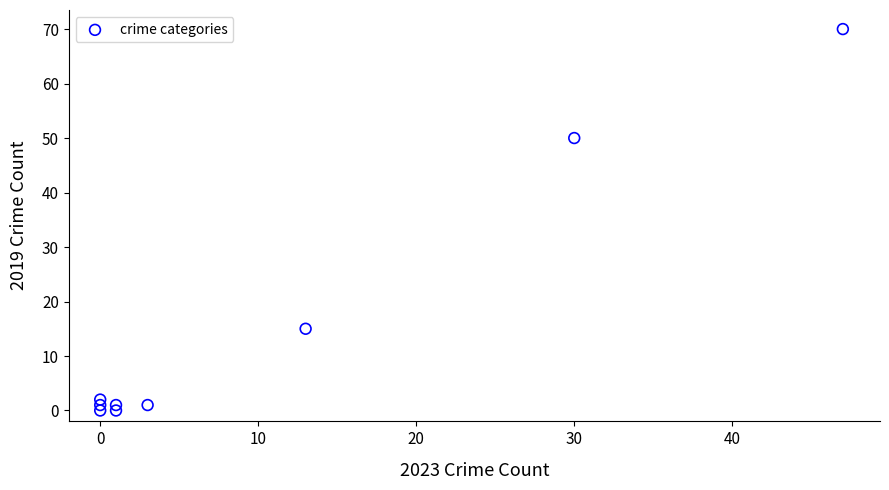

What is the range of X values (max minus min)?

47